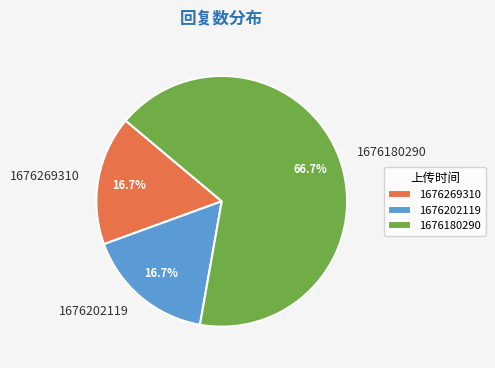

Which slice is the largest?

1676180290